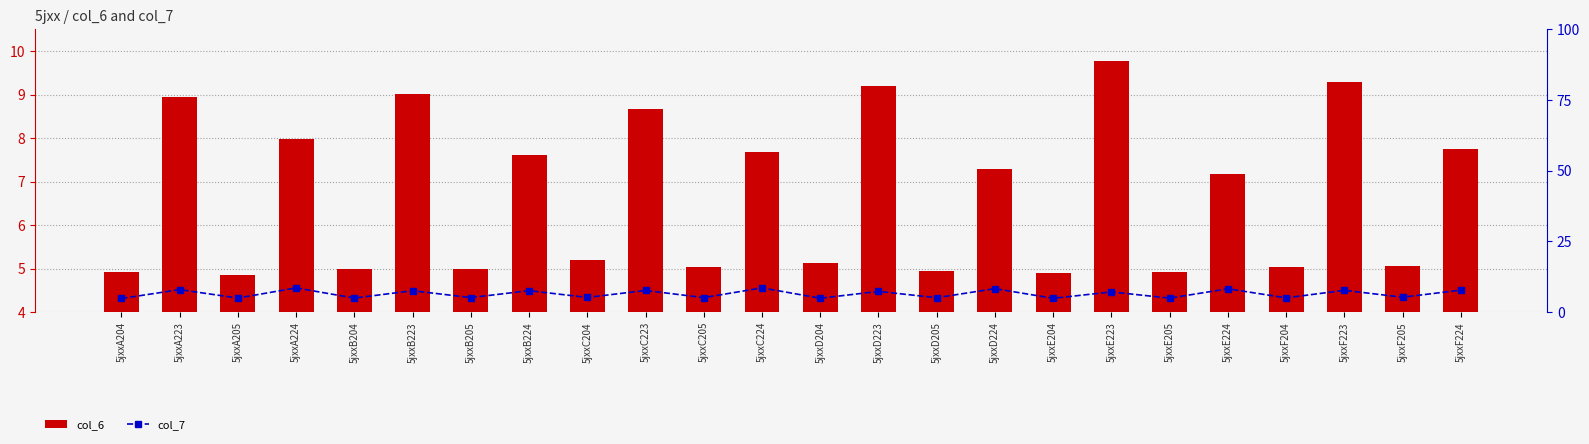

At which label does col_6 reach its peak?

5jxxE223